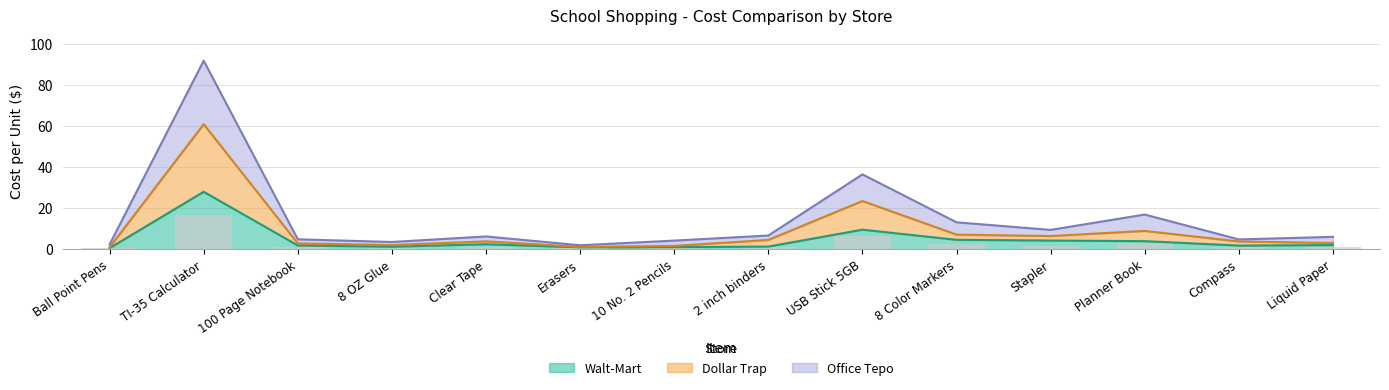

What is the approximate value of Dollar Trap at Clear Tape?

3.8